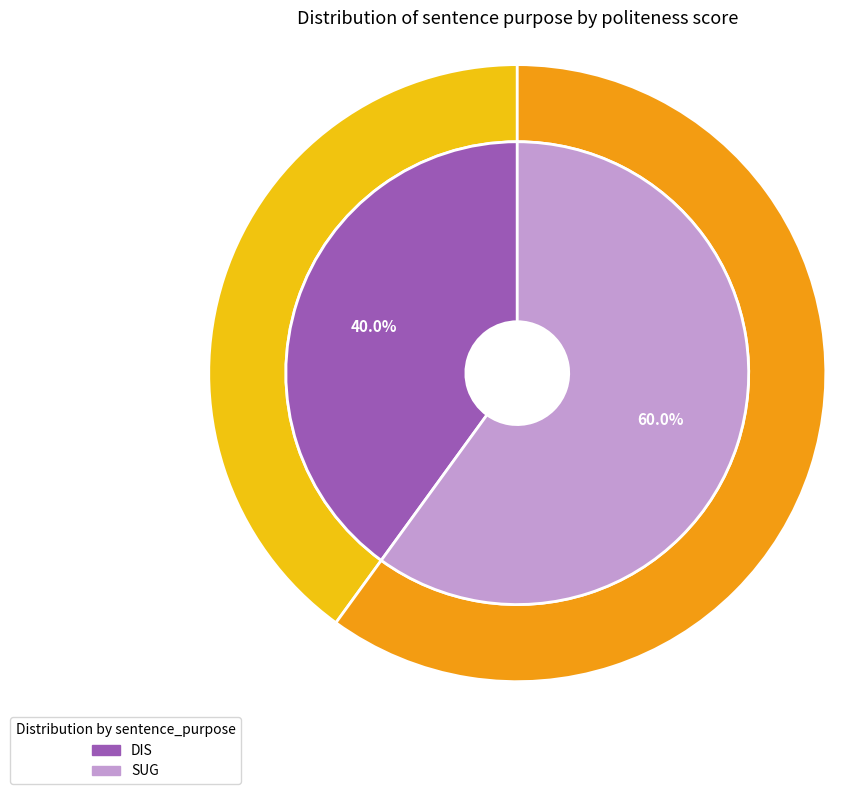

What portion of the pie excludes DIS?

60.0%